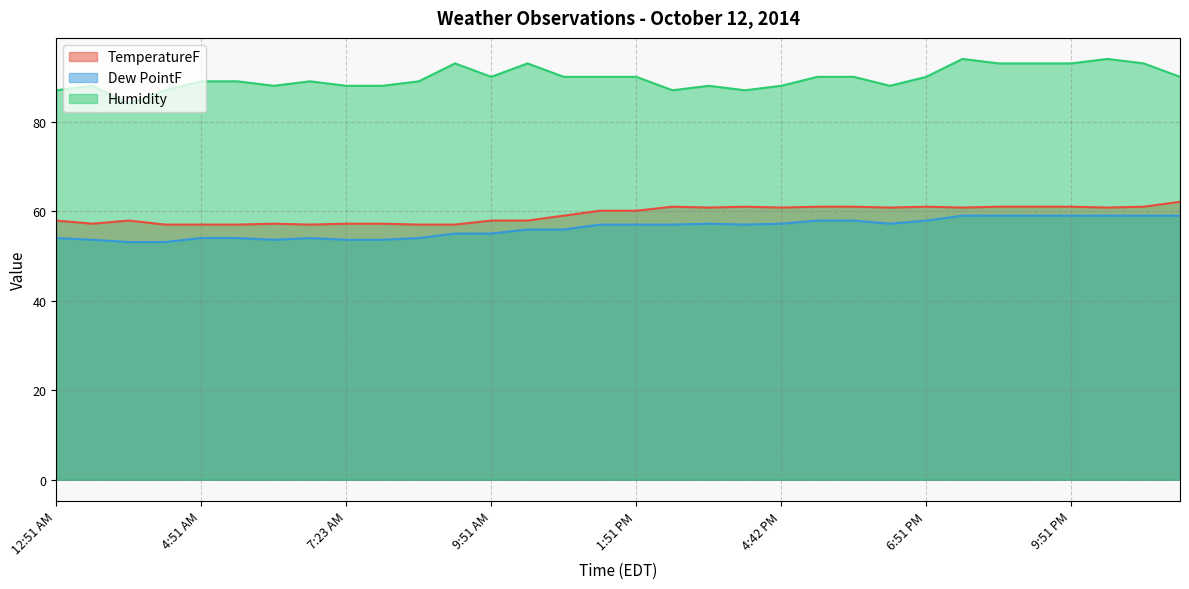

At how many categories does at least one series exceed 61?

32